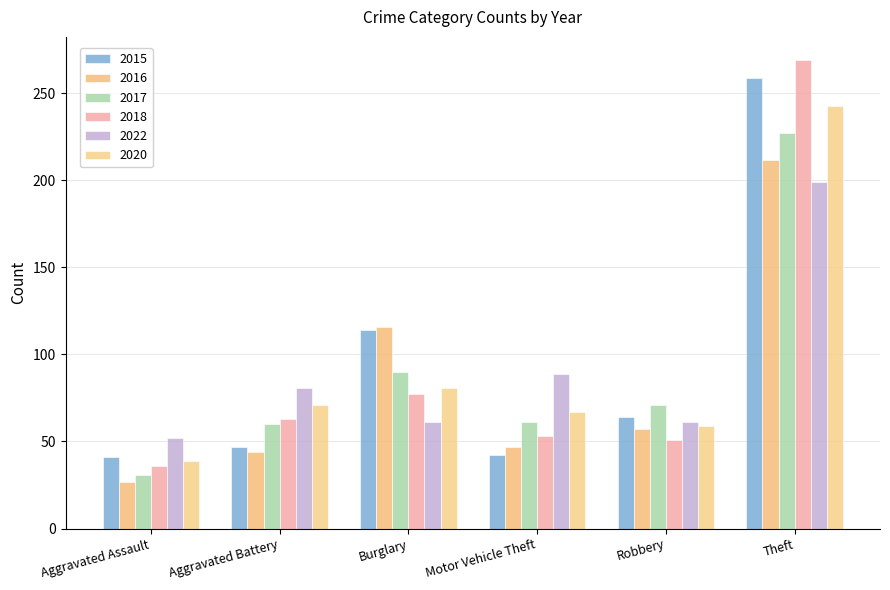

What value does the 2022 series have at Robbery, to the nearest 50?

50